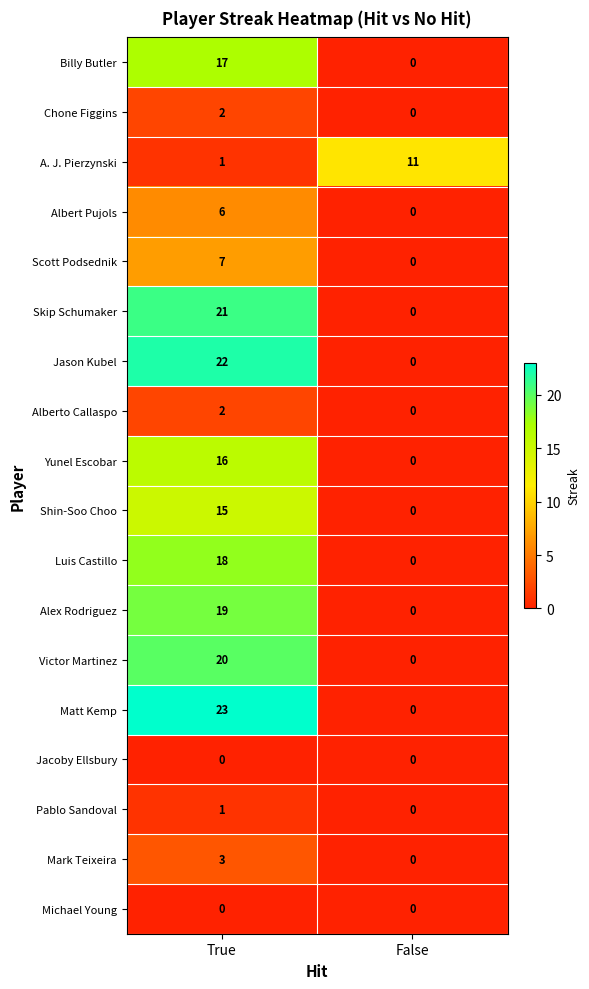

True or false: Chone Figgins has a value of 2 at True.

True